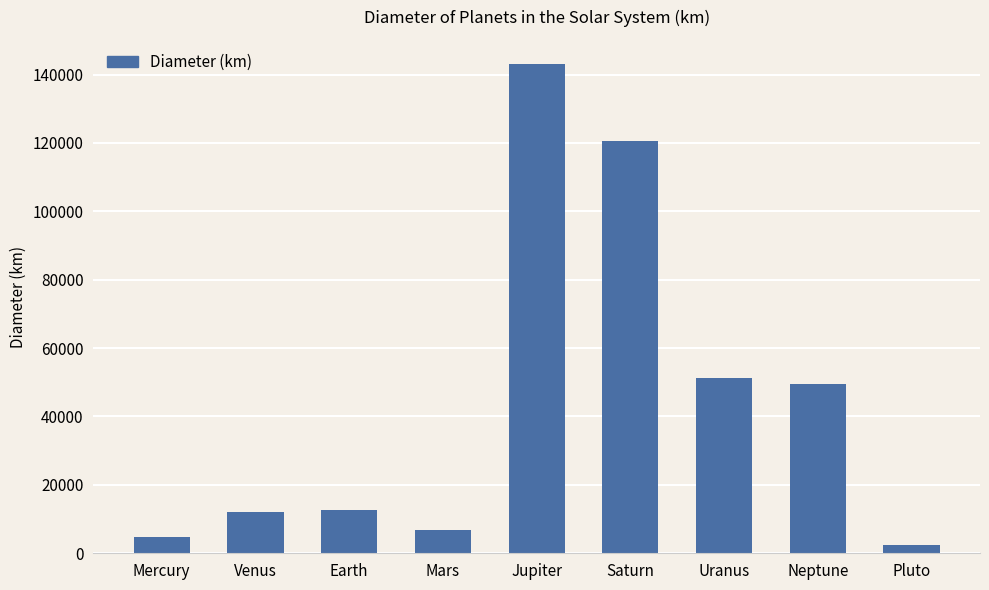

The value at Earth is 3468. True or false?

False